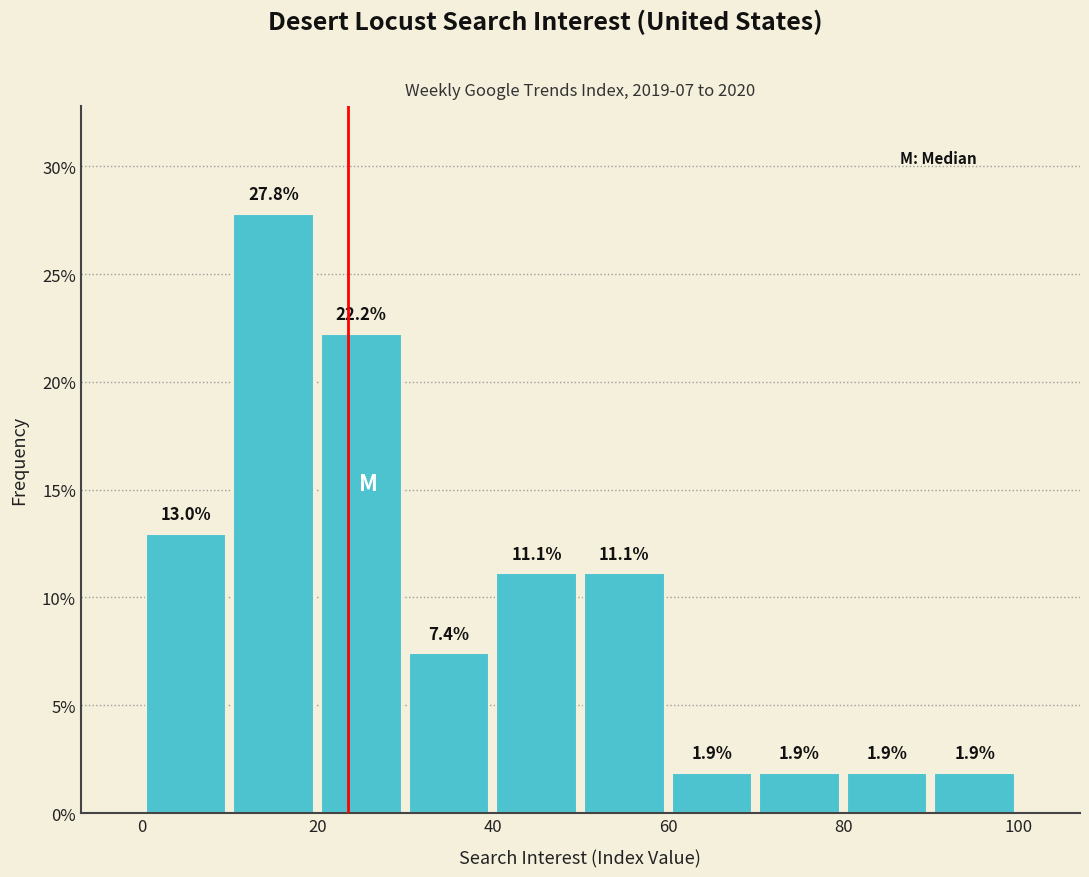

Reading left to right, transcribe this chart: for each bar, give the range it covers on the x-axis and its height.

0 to 10: 13.0
10 to 20: 27.8
20 to 30: 22.2
30 to 40: 7.4
40 to 50: 11.1
50 to 60: 11.1
60 to 70: 1.9
70 to 80: 1.9
80 to 90: 1.9
90 to 100: 1.9